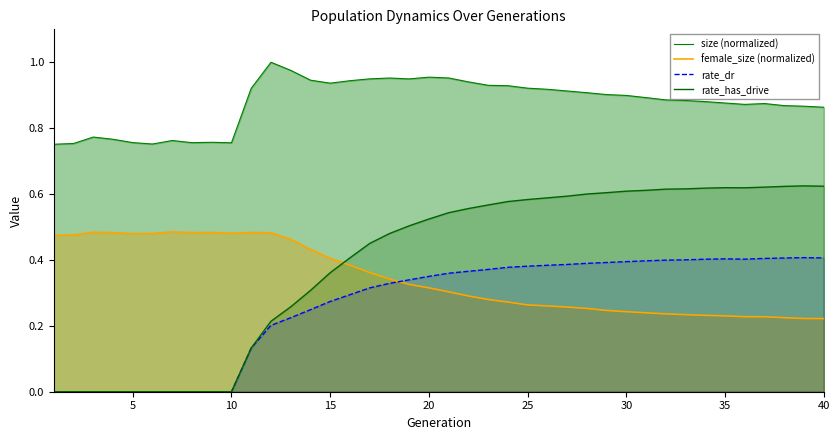

How many lines are shown in the chart?

4